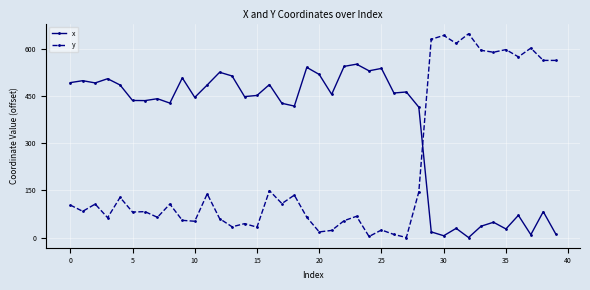

Count the number of categories in the chart.

40